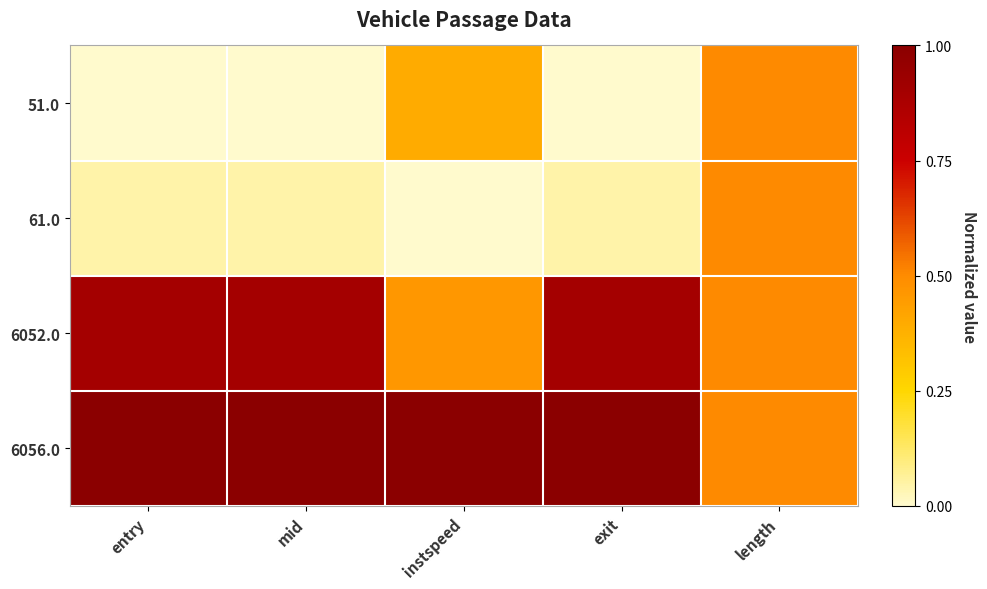

Which series changed the most between exit and length?

51.0